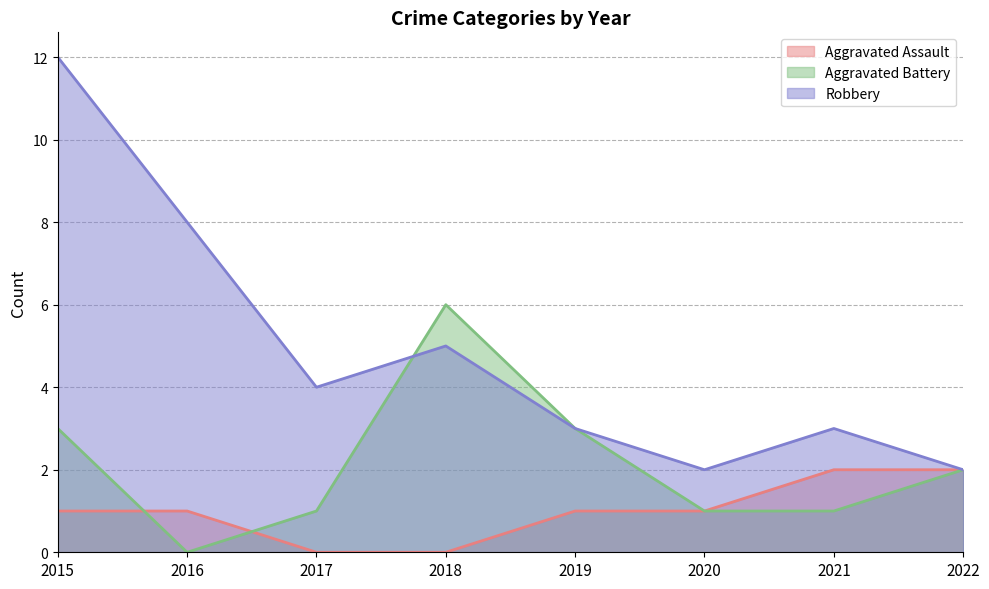

Reading left to right, transcribe all the data shown in this chart.

Aggravated Assault: 2015=1	2016=1	2017=0	2018=0	2019=1	2020=1	2021=2	2022=2
Aggravated Battery: 2015=3	2016=0	2017=1	2018=6	2019=3	2020=1	2021=1	2022=2
Robbery: 2015=12	2016=8	2017=4	2018=5	2019=3	2020=2	2021=3	2022=2